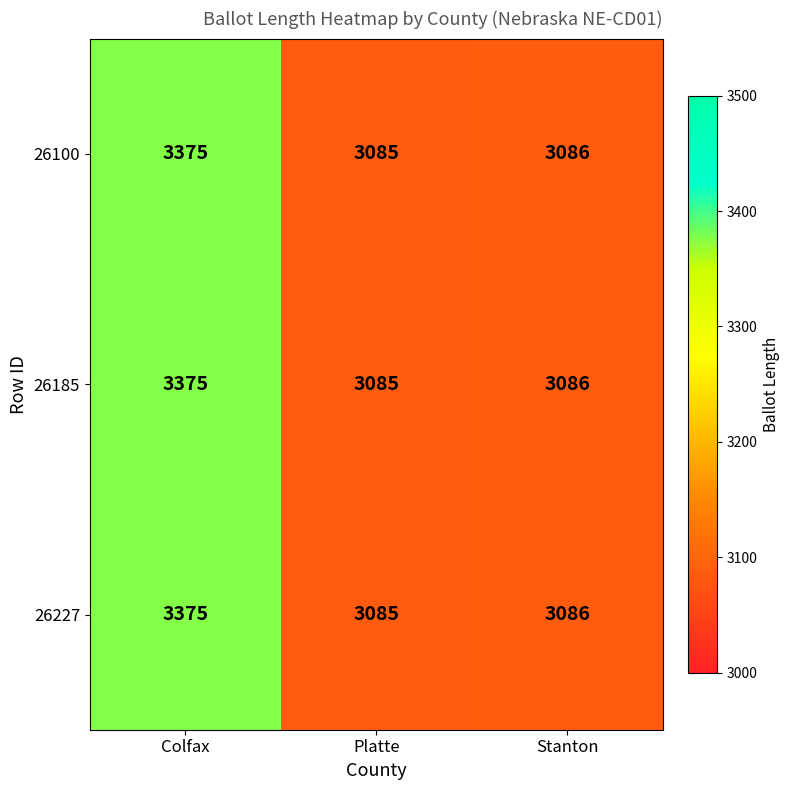

What is the maximum value shown in the chart?

3375